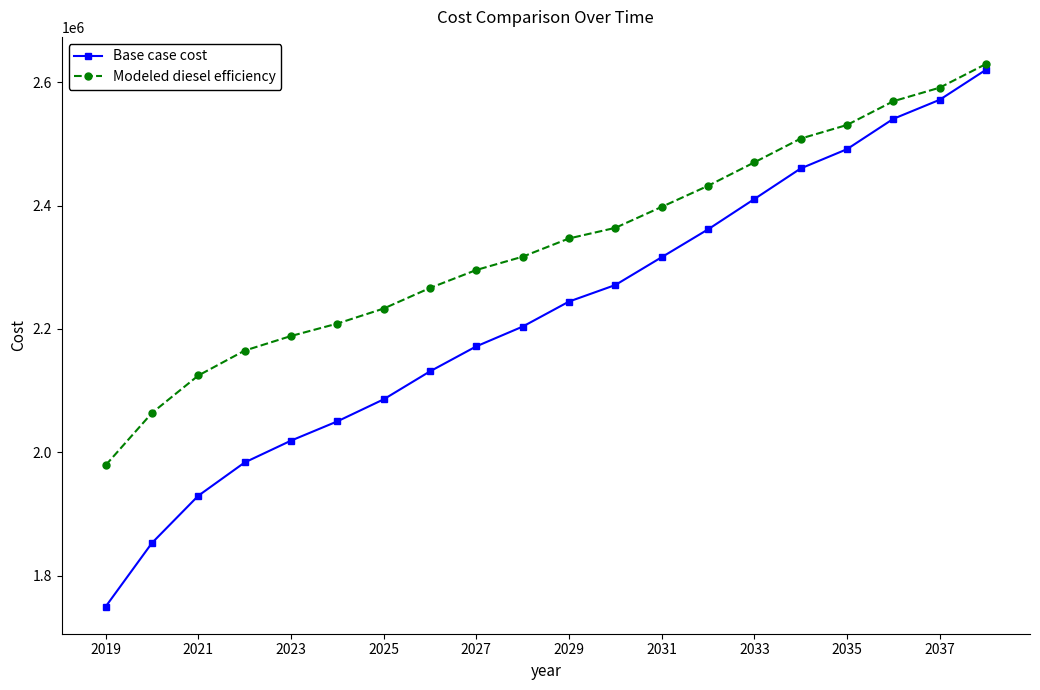

What is the value of the Base case cost point at the 2nd from the left?

1852954.2